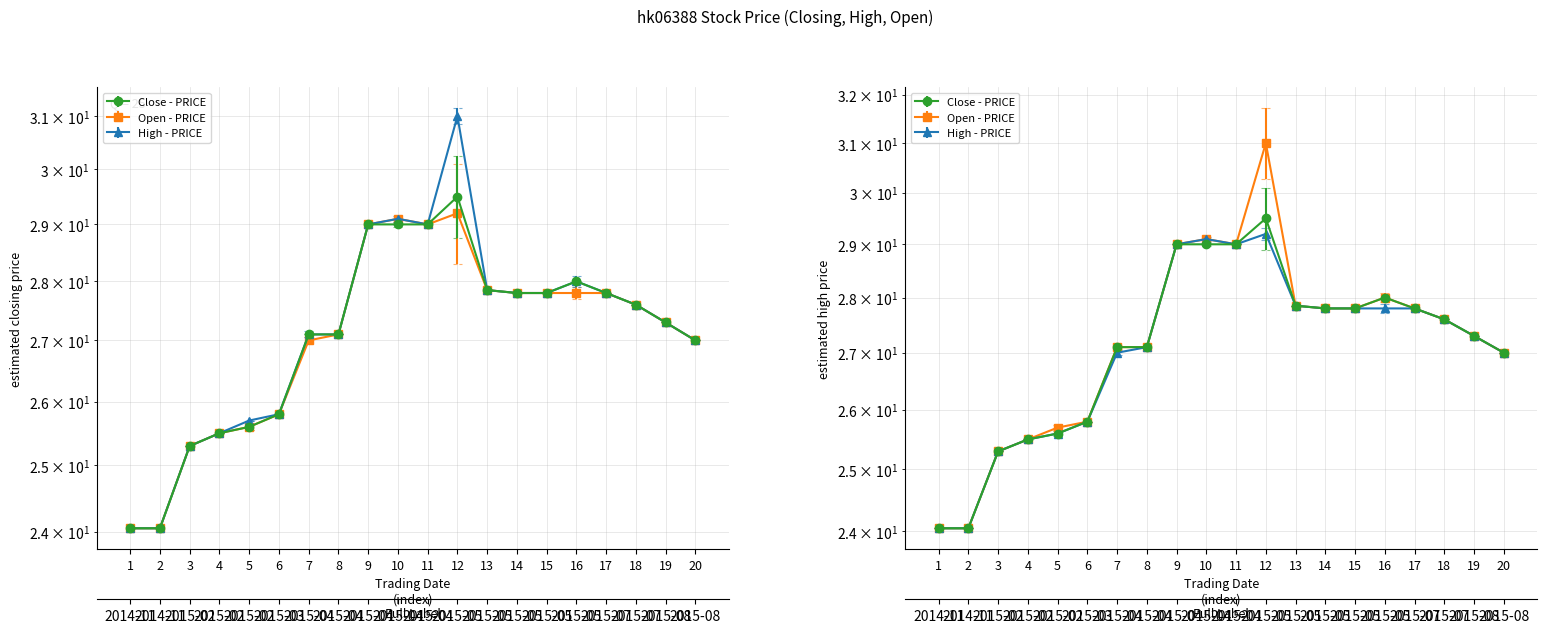

True or false: high and close cross at least once.

False